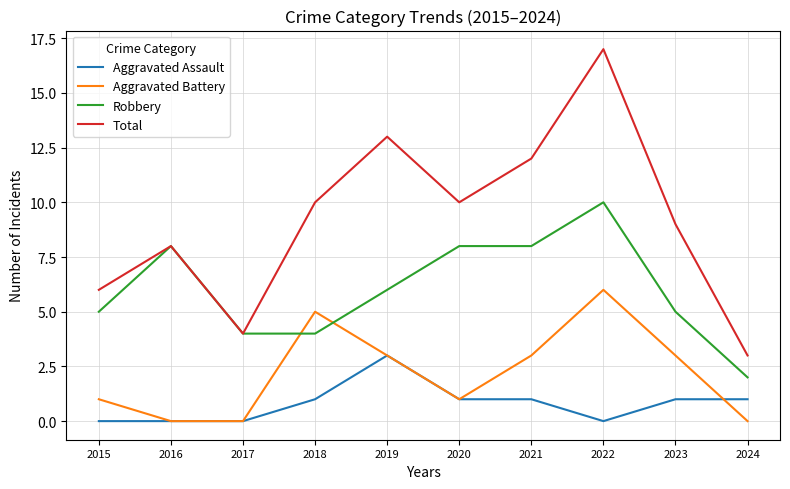

What is the difference between the highest and lowest values at 2022?

17